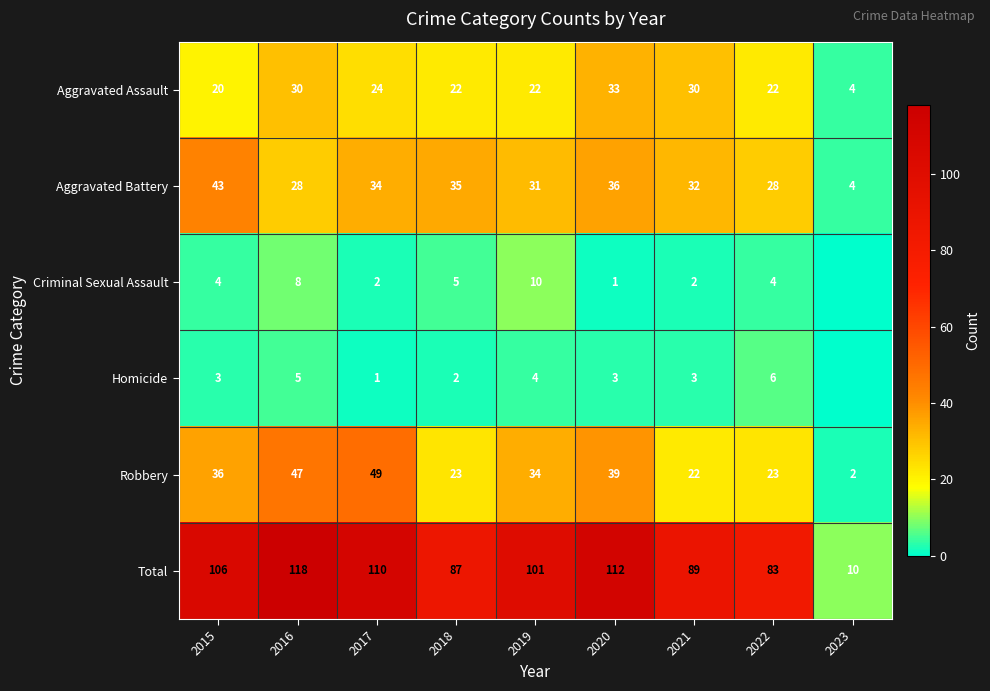

What is the total value across all series at 2022?

166